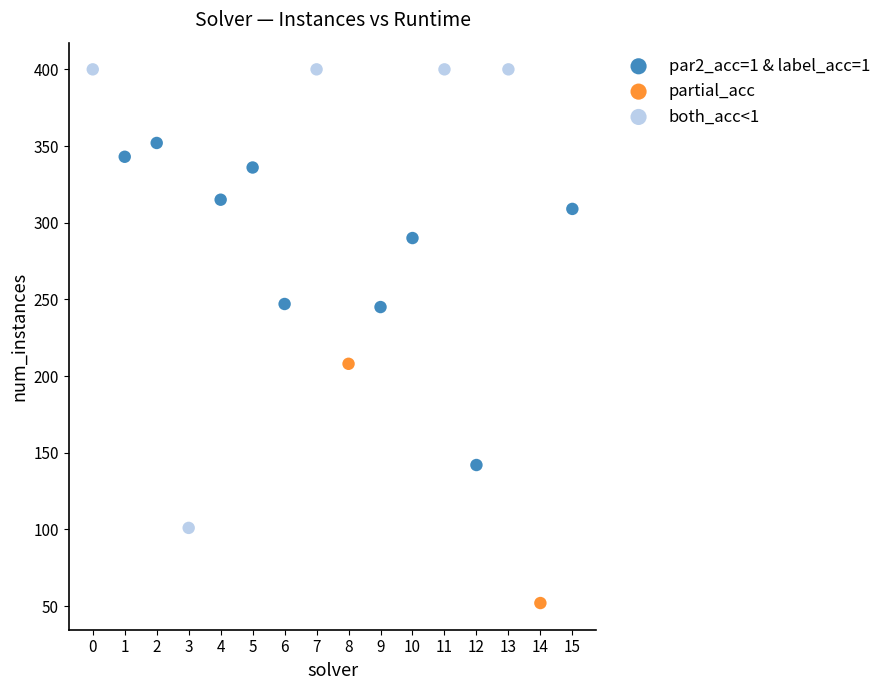

Which series has the largest Y range (max minus min)?

both_acc<1